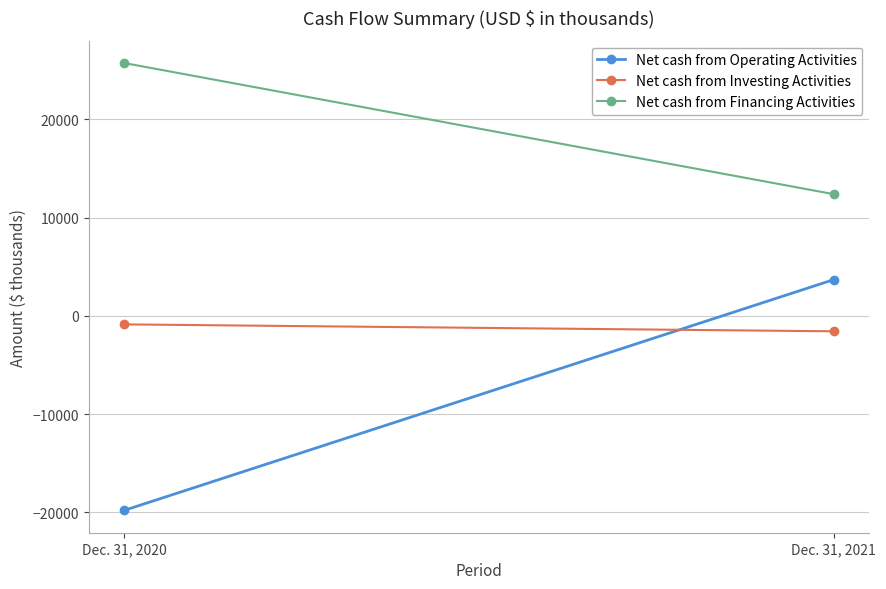

What is the sum of all Net cash from Operating Activities values?

-16096